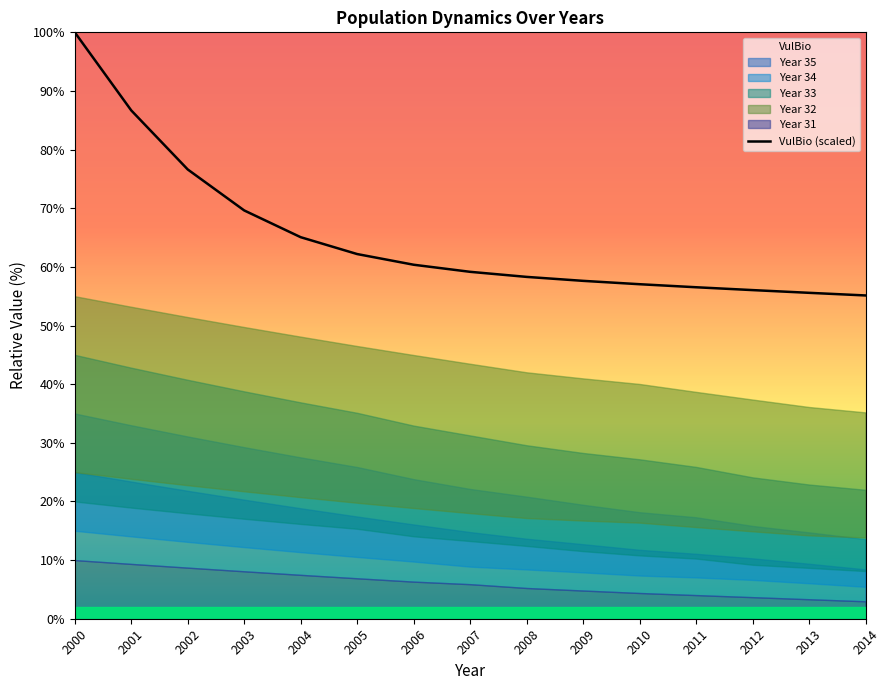

What is the minimum value shown in the chart?

55.1